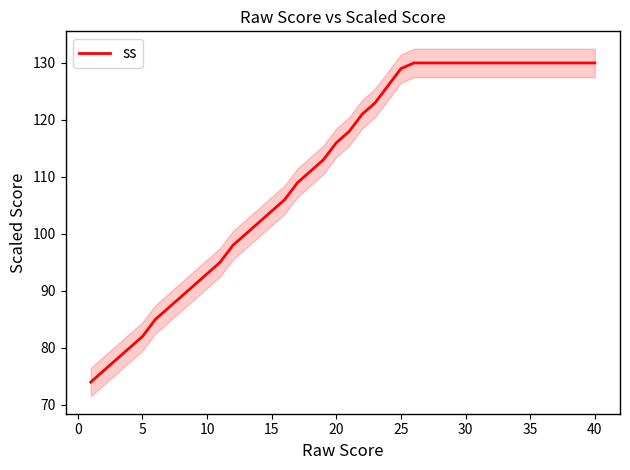

Is it true that ss equals 58 at 15?

False